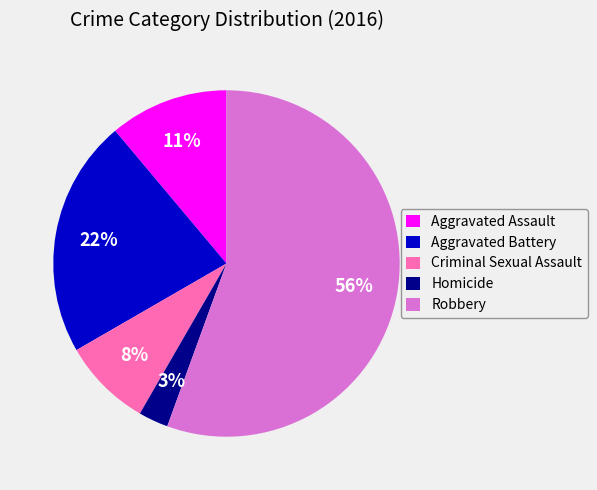

Count the number of slices in the pie.

5